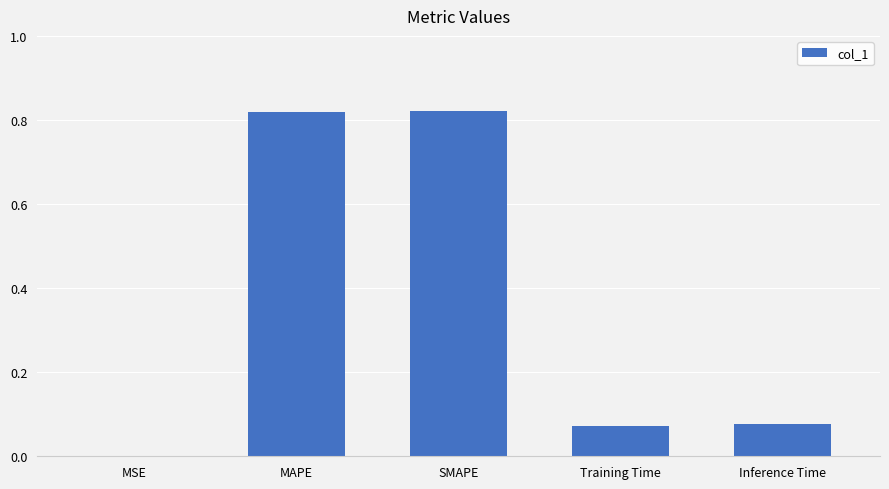

What is the change in value from MAPE to Training Time?

-0.7